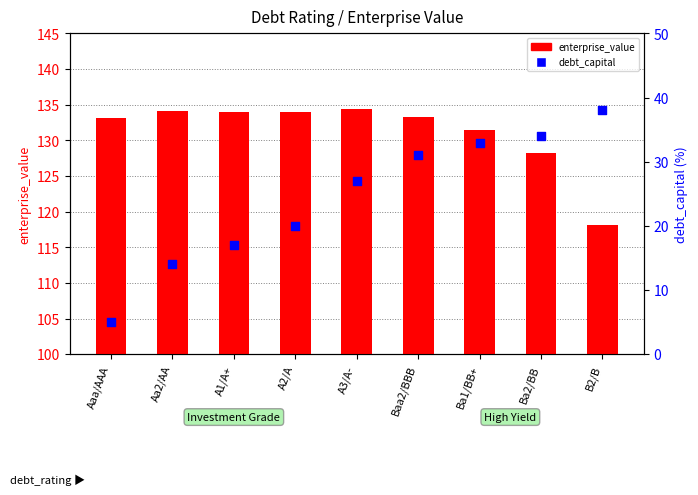

Which series contains the highest Y value?

enterprise_value